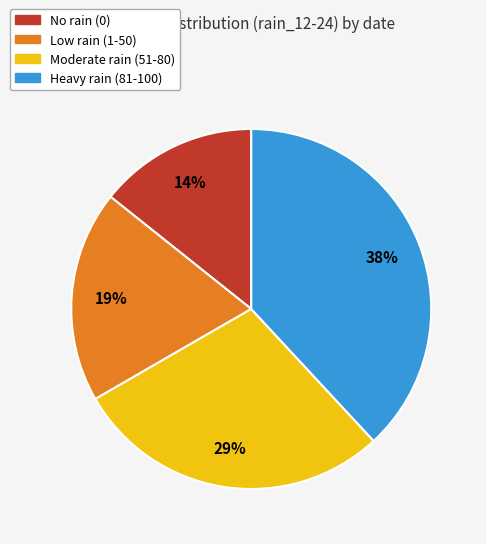

Is it true that No rain (0) is 14% of the pie?

True